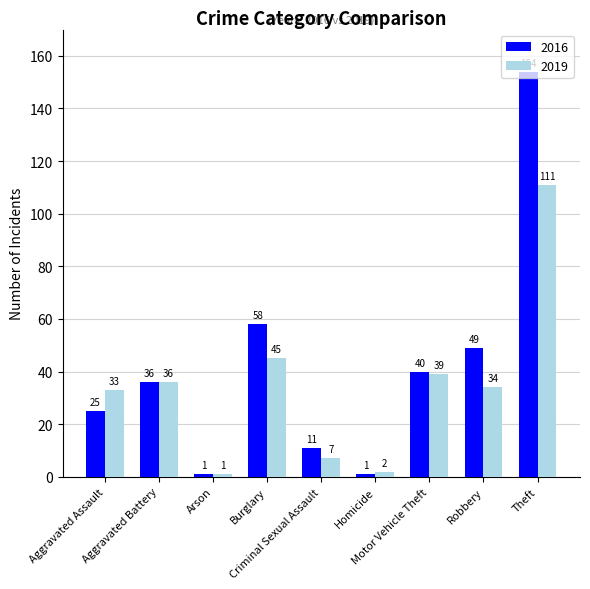

How many groups of bars are there?

9